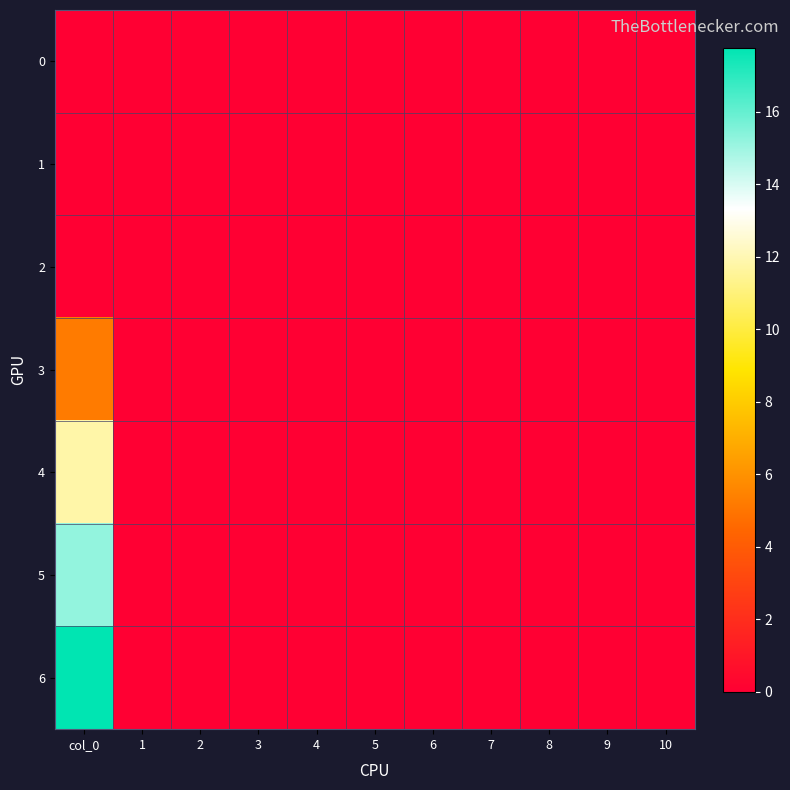

At 5, list the series in order from smallest to largest.

0, 1, 2, 3, 4, 5, 6